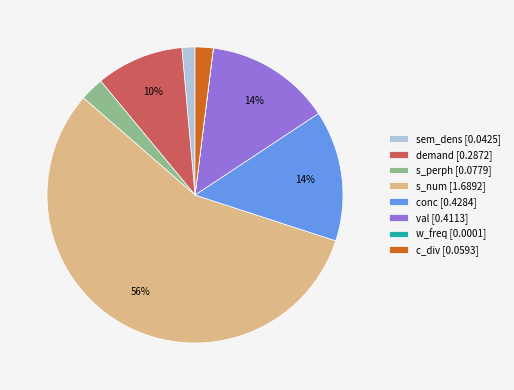

To the nearest percent, what is the difference between the largest and smallest slice percentages?

56%